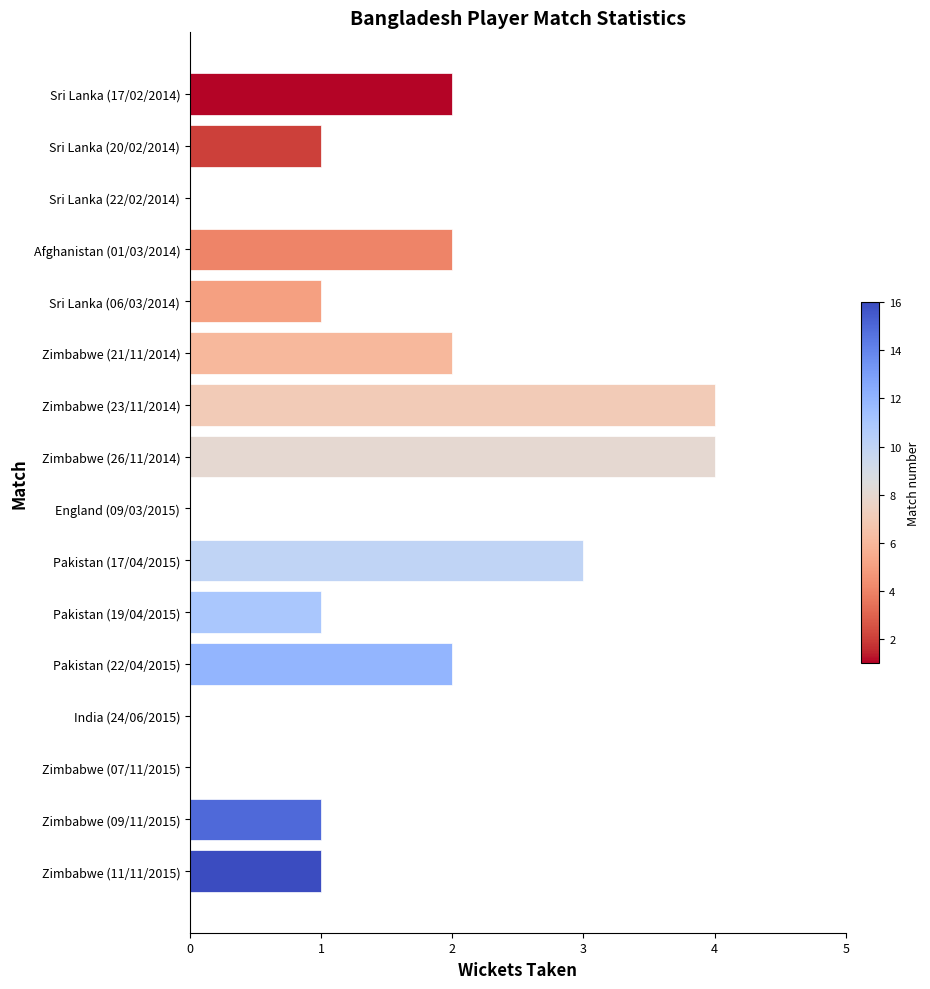

Which has a higher value, Pakistan (19/04/2015) or Zimbabwe (21/11/2014)?

Zimbabwe (21/11/2014)